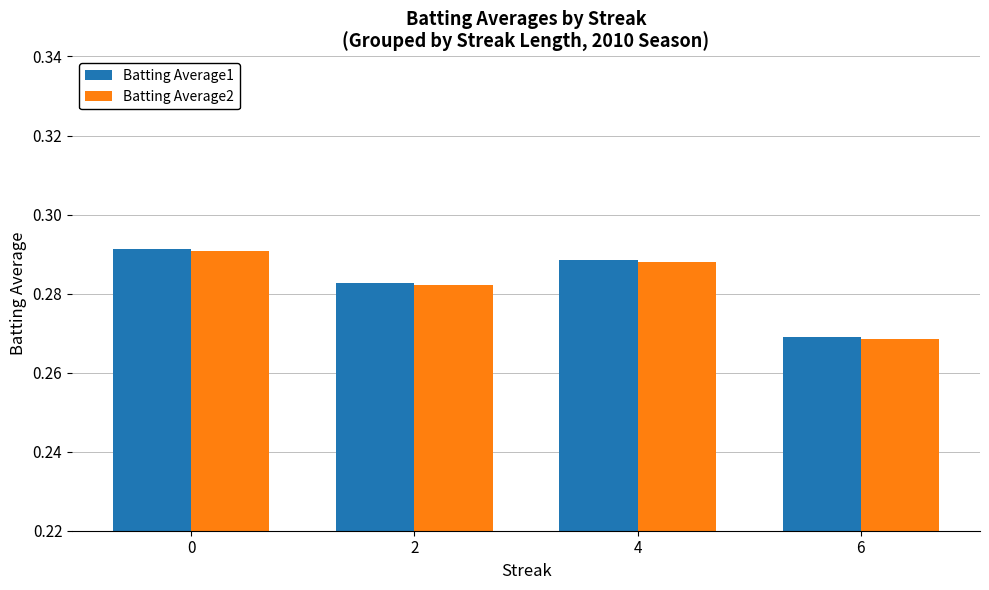

Count the Batting Average1 values in the range 0 to 1.

4